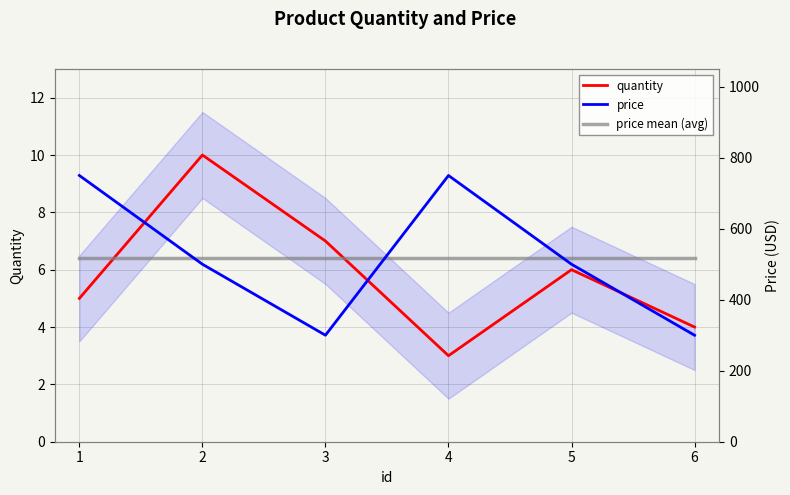

What is the average value of the price series?

516.7